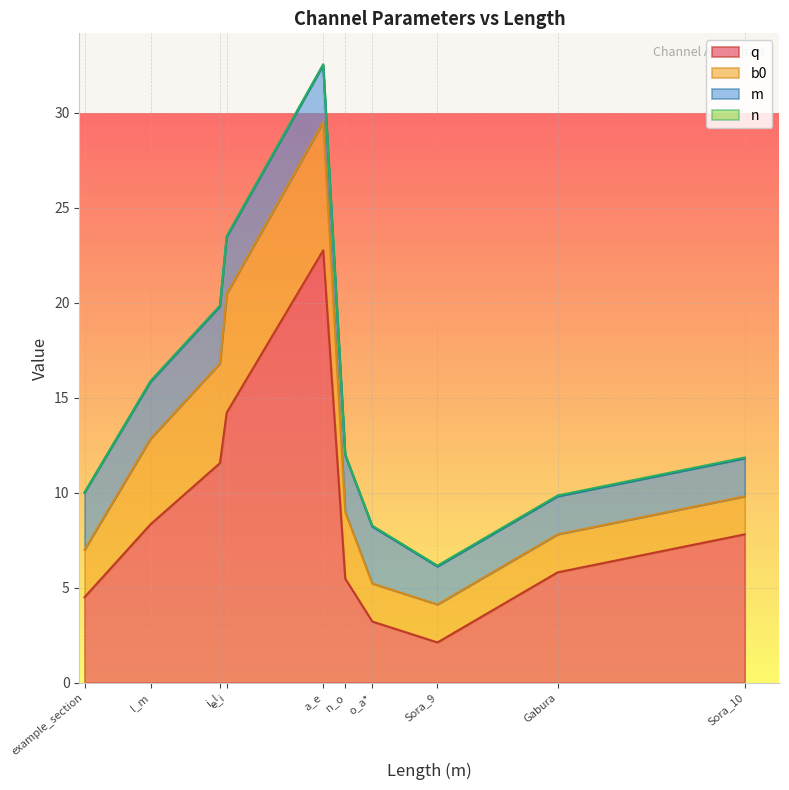

At which category is the sum across all series the highest?

a_e